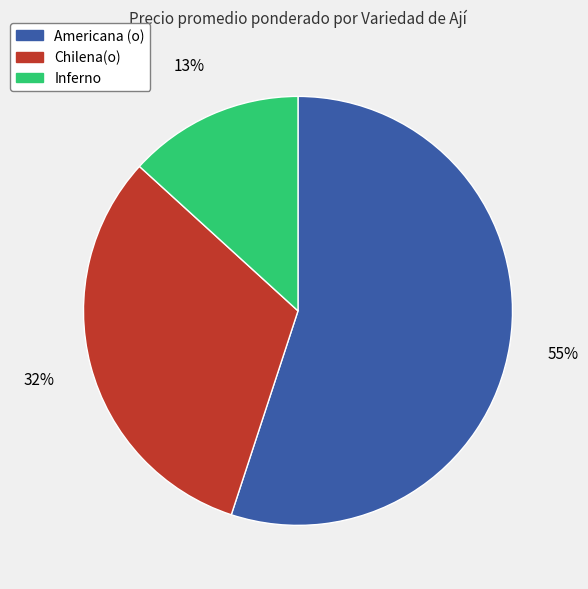

Is Americana (o) the majority of the pie?

Yes